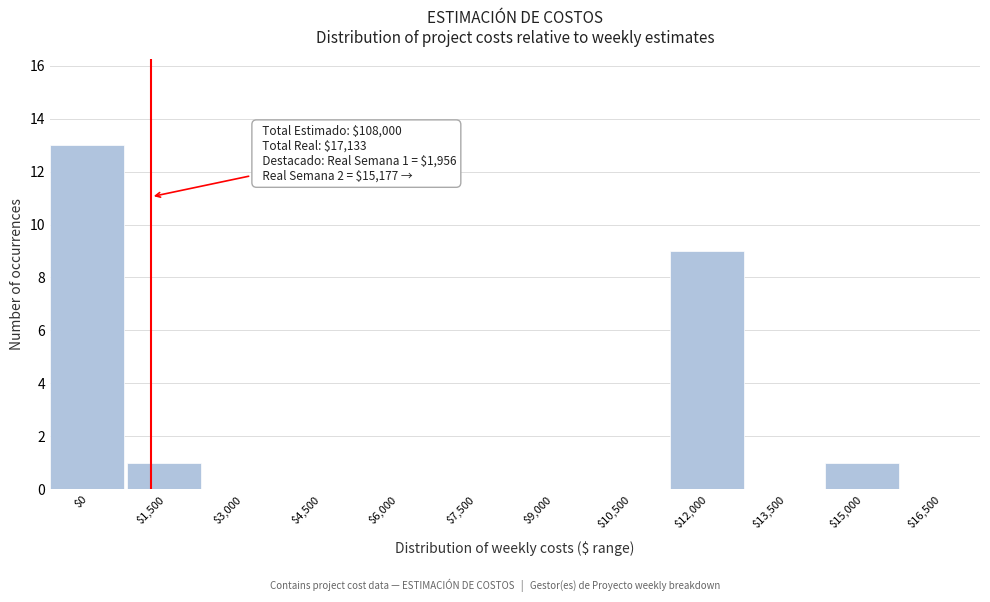

At which label is the value closest to 6?

$12,000